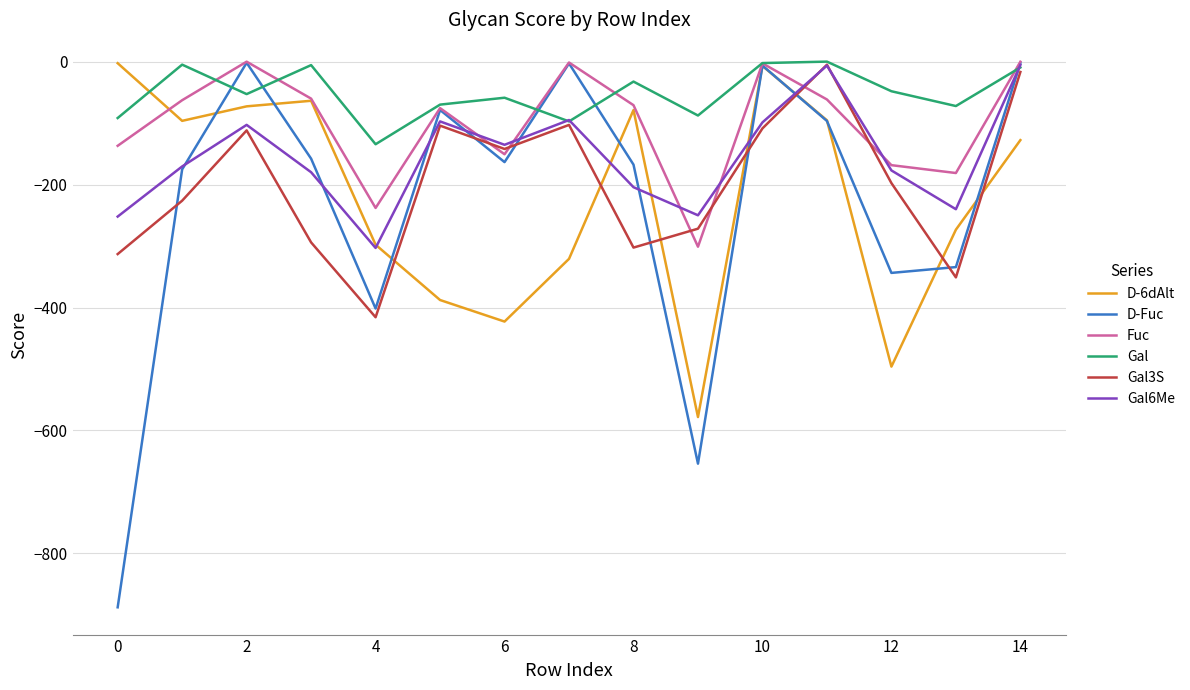

Which series has the largest total across all categories?

Gal